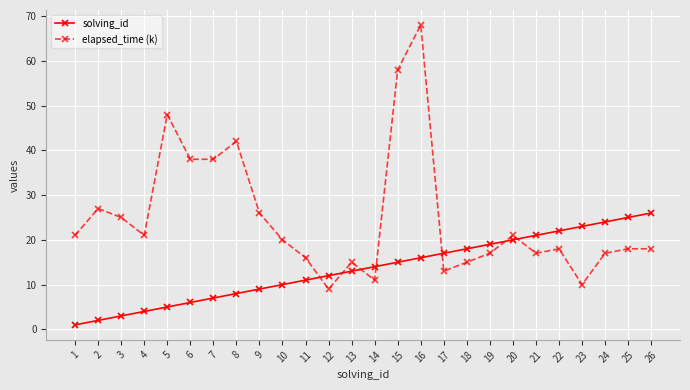

True or false: elapsed_time (k) has more than 2 interior local peaks.

True